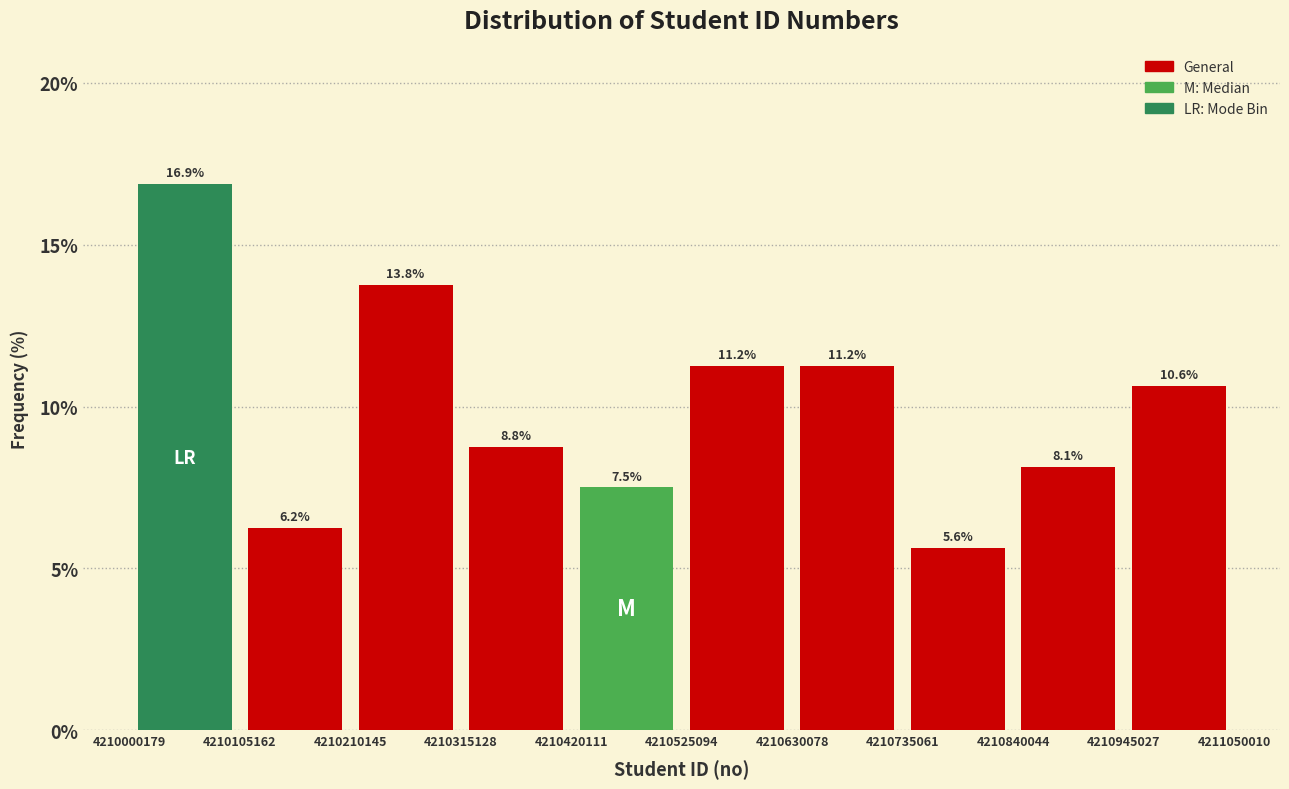

Which range on the x-axis has the tallest bar?

4210000179 to 4210105162